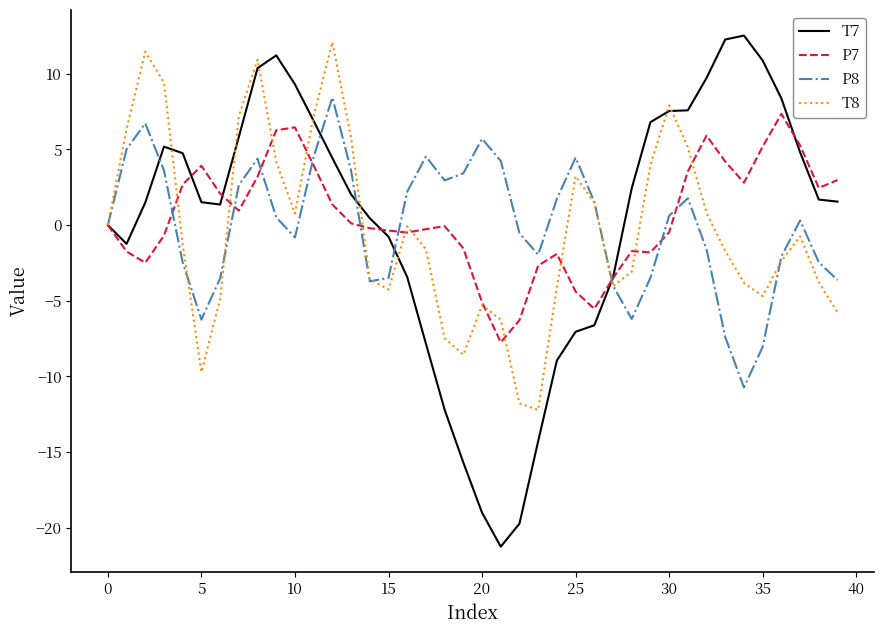

Which series has the widest spread of values?

T7